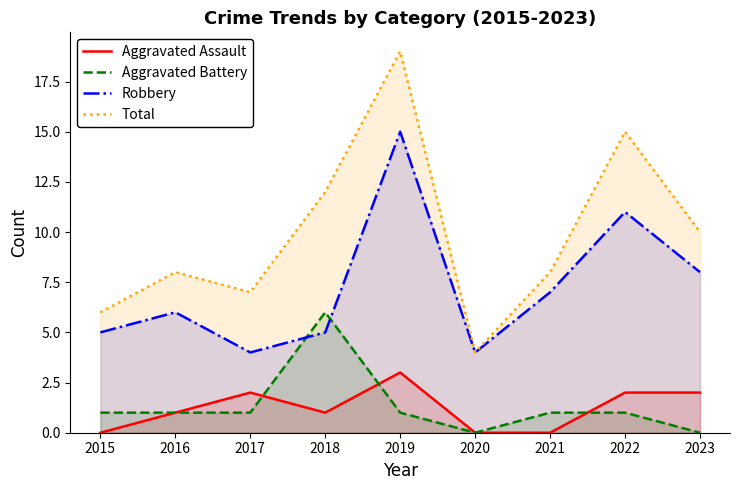

List the labels in order of Aggravated Assault value, smallest first.

2015, 2020, 2021, 2016, 2018, 2017, 2022, 2023, 2019